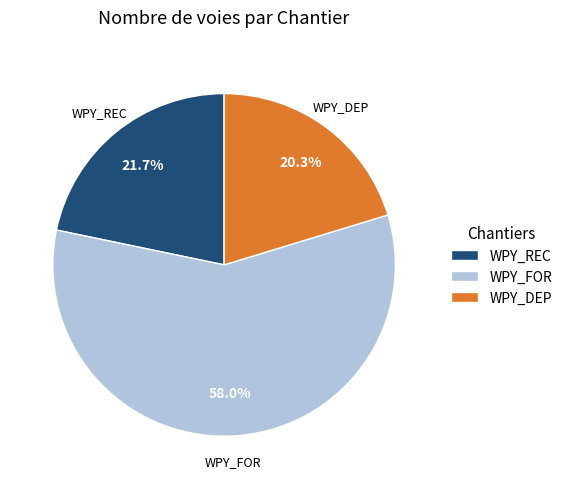

Between WPY_REC and WPY_FOR, which is larger?

WPY_FOR